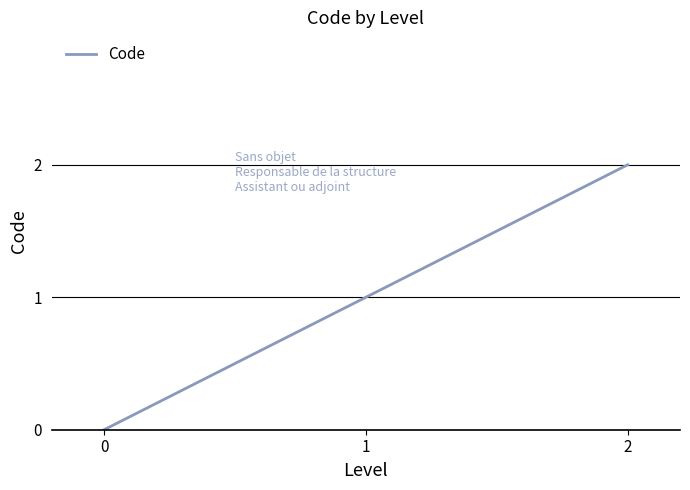

Is this an area chart (filled region under the line)?

No